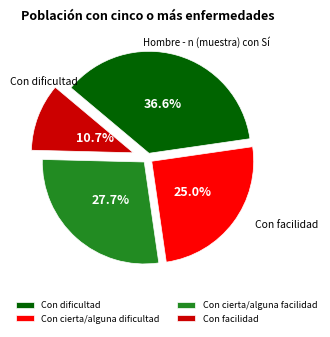

How many segments does this pie chart have?

4